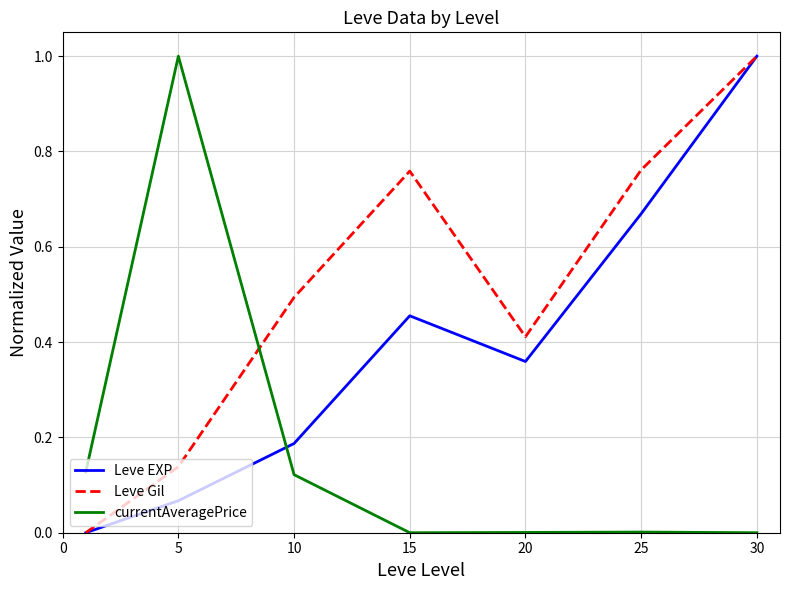

True or false: currentAveragePrice and Leve EXP intersect in this chart.

True